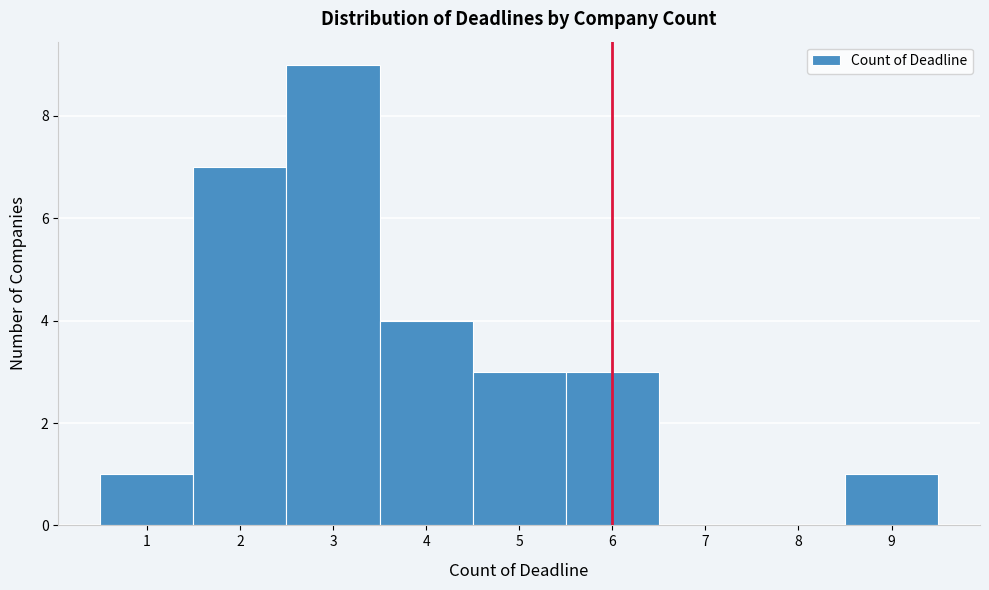

Reading left to right, list every bar in this chart as the range it spans on the x-axis followed by its height. The values are not printed on the chart, so give them approximately, as read against the axis.

0.5 to 1.5: 1
1.5 to 2.5: 7
2.5 to 3.5: 9
3.5 to 4.5: 4
4.5 to 5.5: 3
5.5 to 6.5: 3
6.5 to 7.5: 0
7.5 to 8.5: 0
8.5 to 9.5: 1